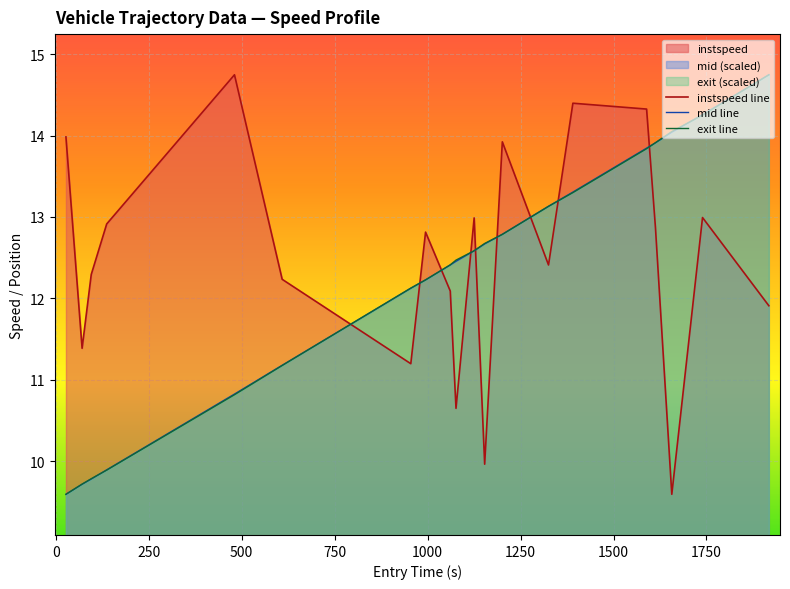

At how many categories does at least one series exceed 11?

20